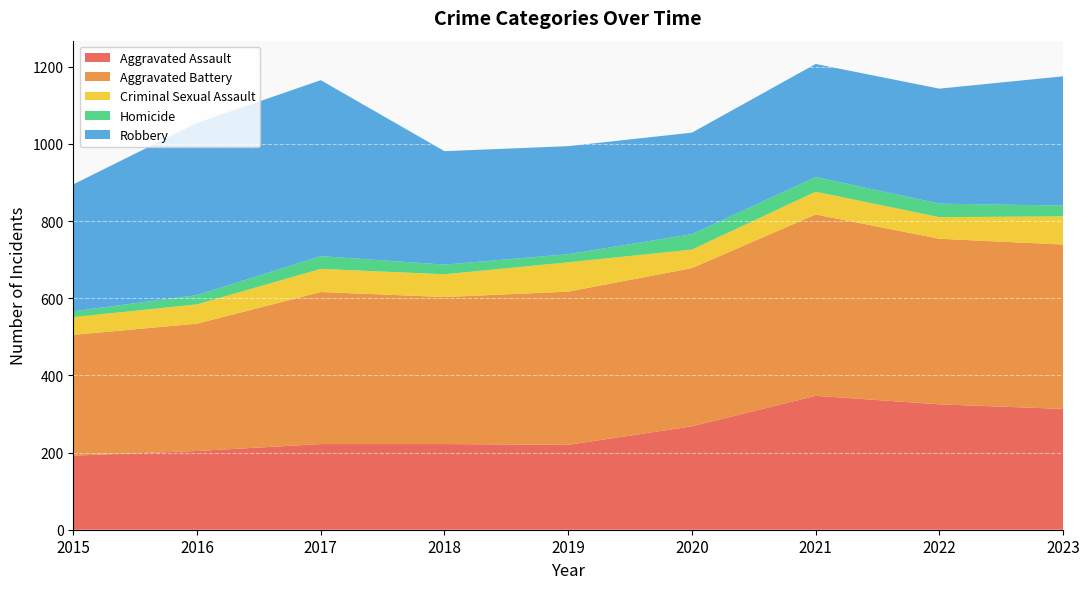

Reading left to right, what are all the values shown in this chart?

Aggravated Assault: 2015=192	2016=204	2017=222	2018=222	2019=220	2020=268	2021=347	2022=325	2023=313
Aggravated Battery: 2015=313	2016=330	2017=394	2018=381	2019=397	2020=410	2021=470	2022=429	2023=426
Criminal Sexual Assault: 2015=46	2016=50	2017=60	2018=59	2019=76	2020=48	2021=59	2022=56	2023=73
Homicide: 2015=15	2016=24	2017=33	2018=25	2019=21	2020=40	2021=38	2022=35	2023=28
Robbery: 2015=329	2016=446	2017=456	2018=294	2019=280	2020=263	2021=293	2022=298	2023=335